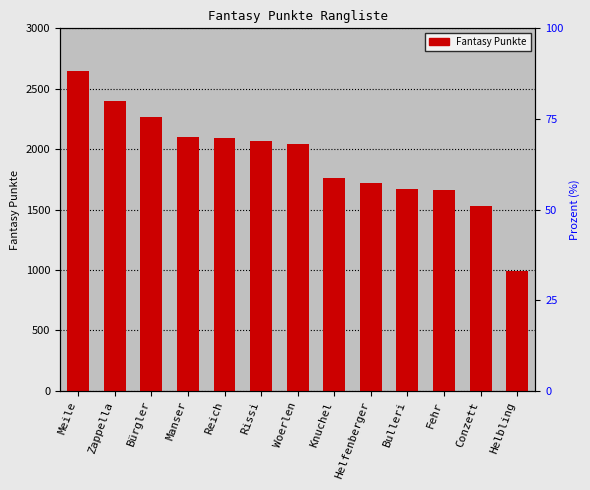

How many data points are less than 2044?

6